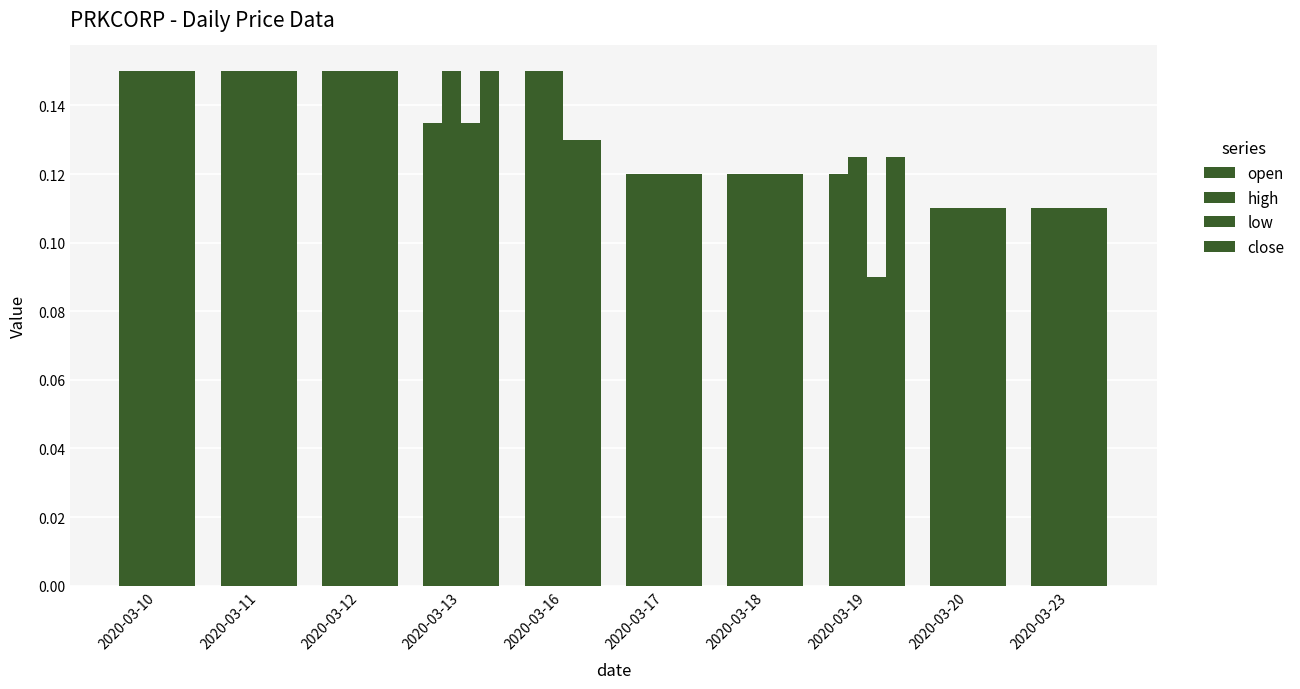

Count the number of data series in this chart.

4